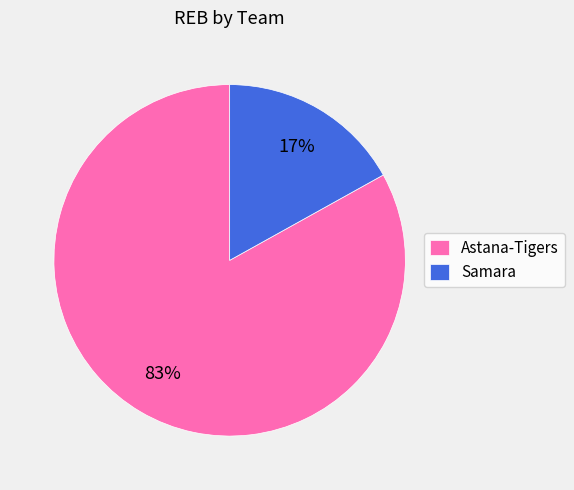

Combined, do Astana-Tigers and Samara account for over 50%?

Yes